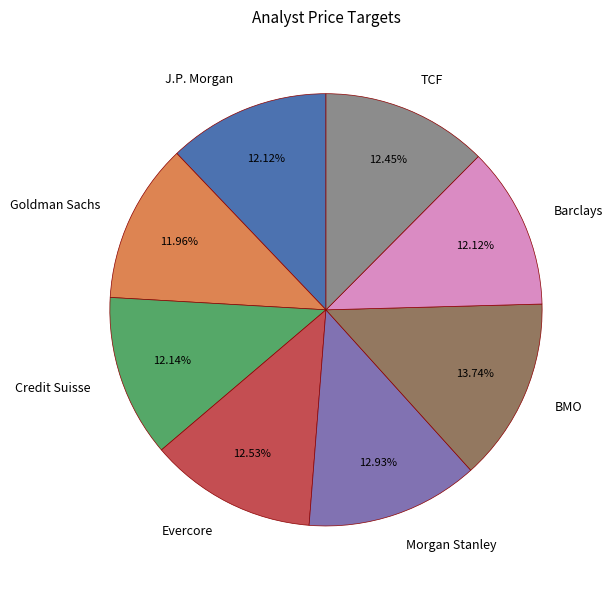

Which category has the biggest portion of the pie?

BMO